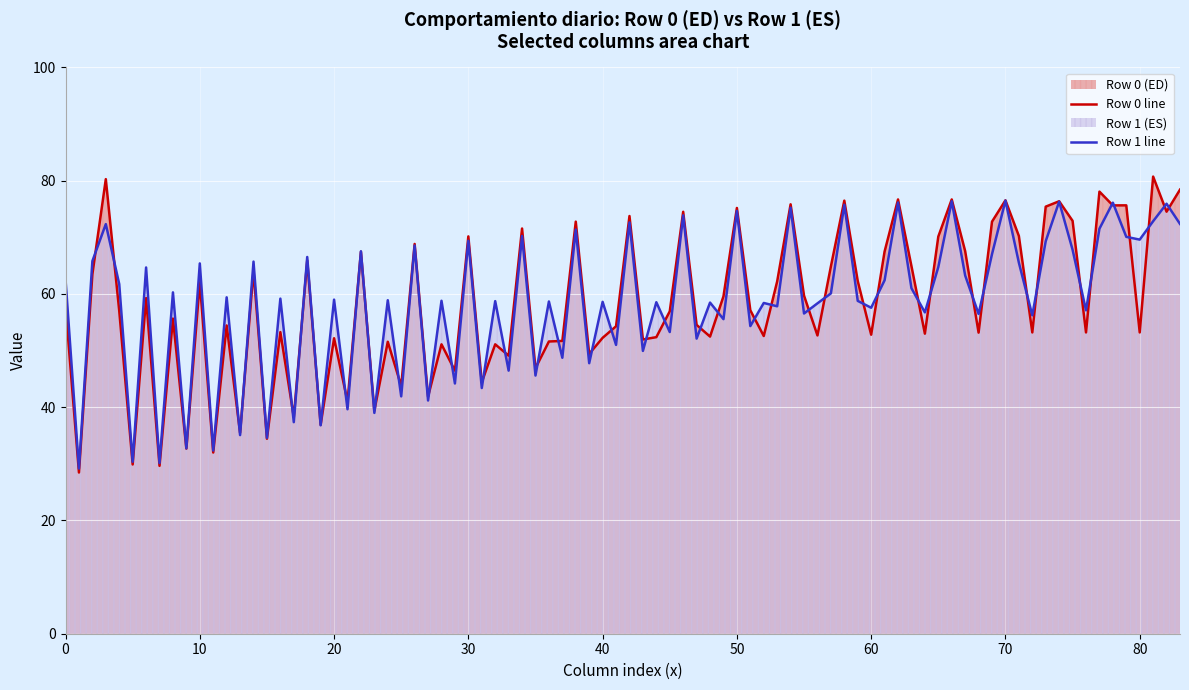

List the series in order of their peak value, highest first.

Row 0 line, Row 1 line